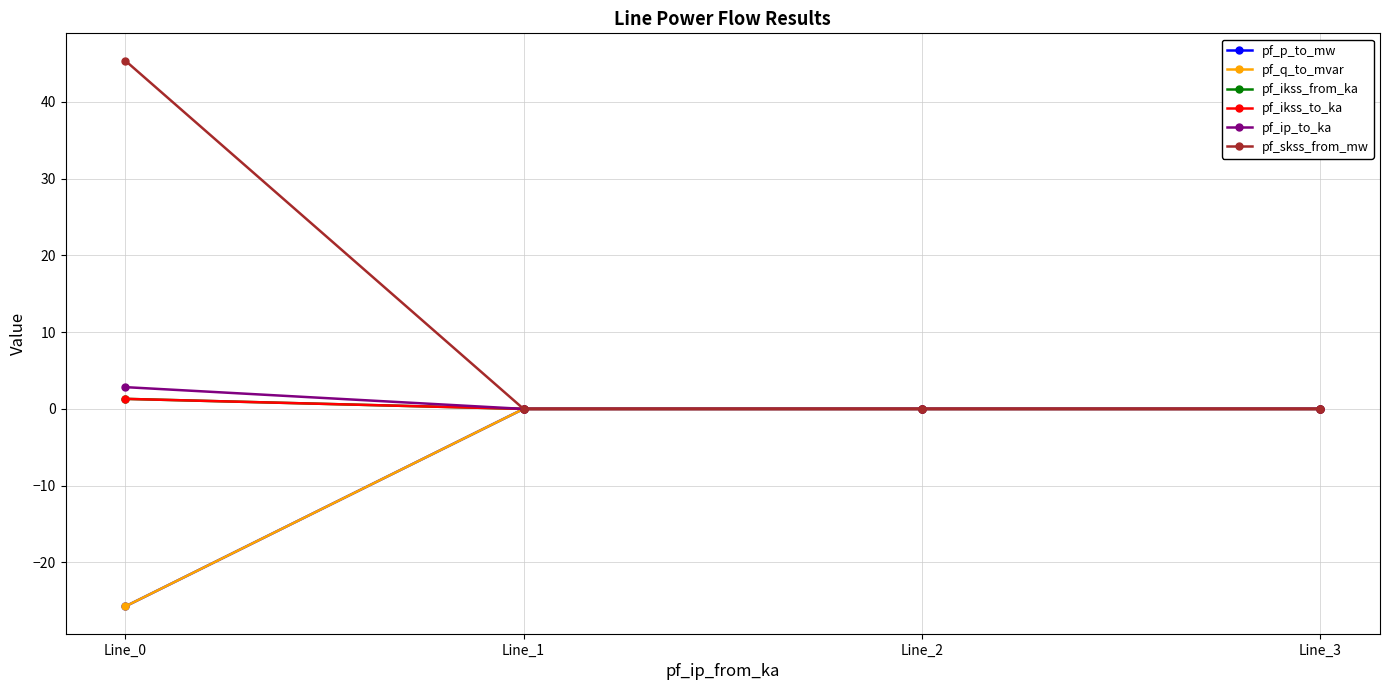

Which series has the widest spread of values?

pf_skss_from_mw